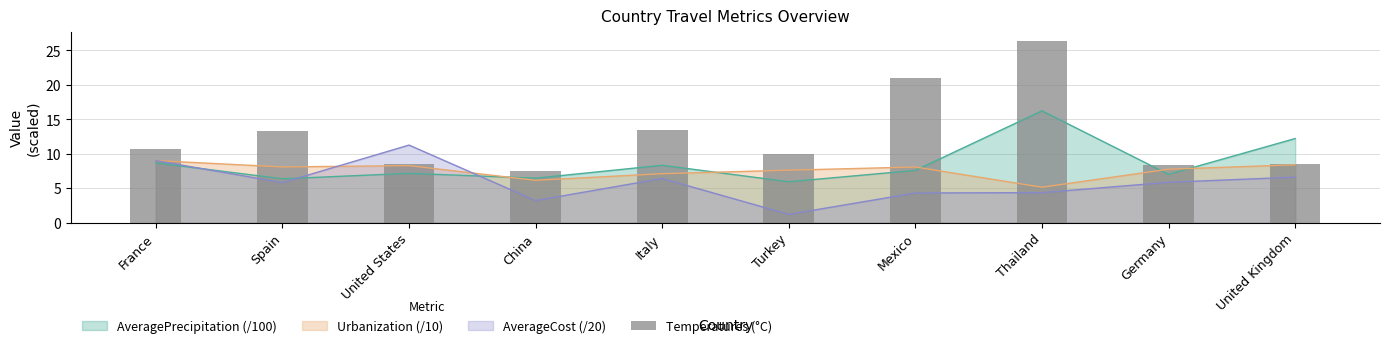

What is the value of the 4th bar from the left?

7.5